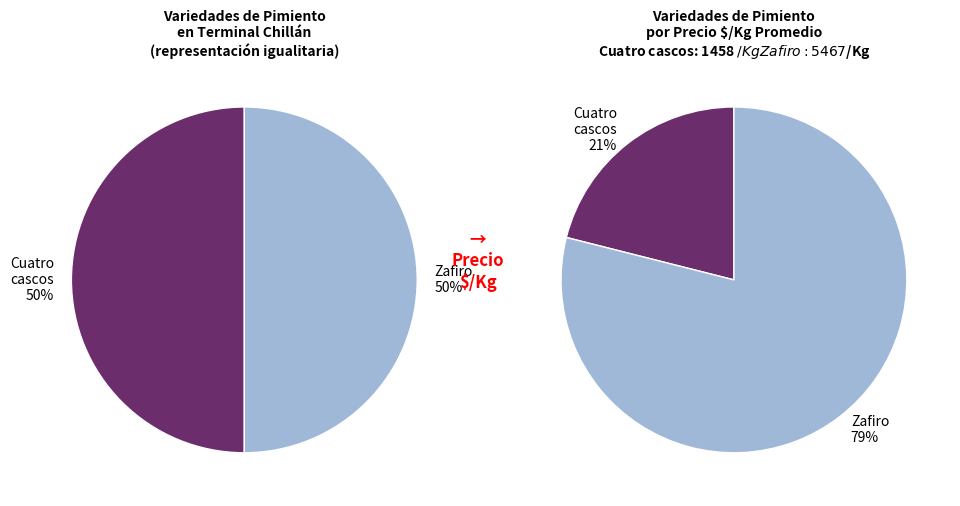

Count the number of slices in the pie.

4